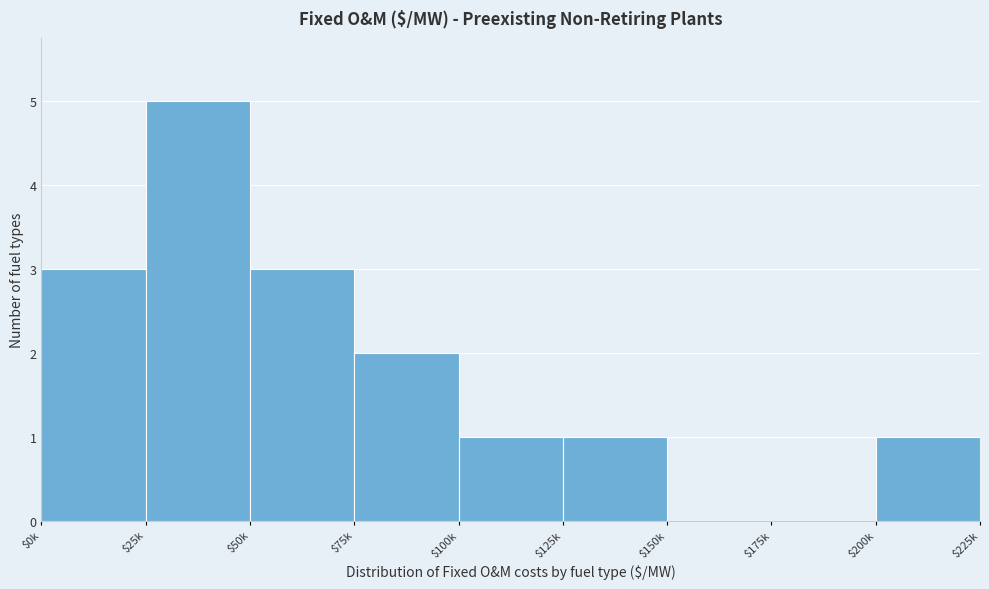

True or false: the data shows 1 at $200k.

True